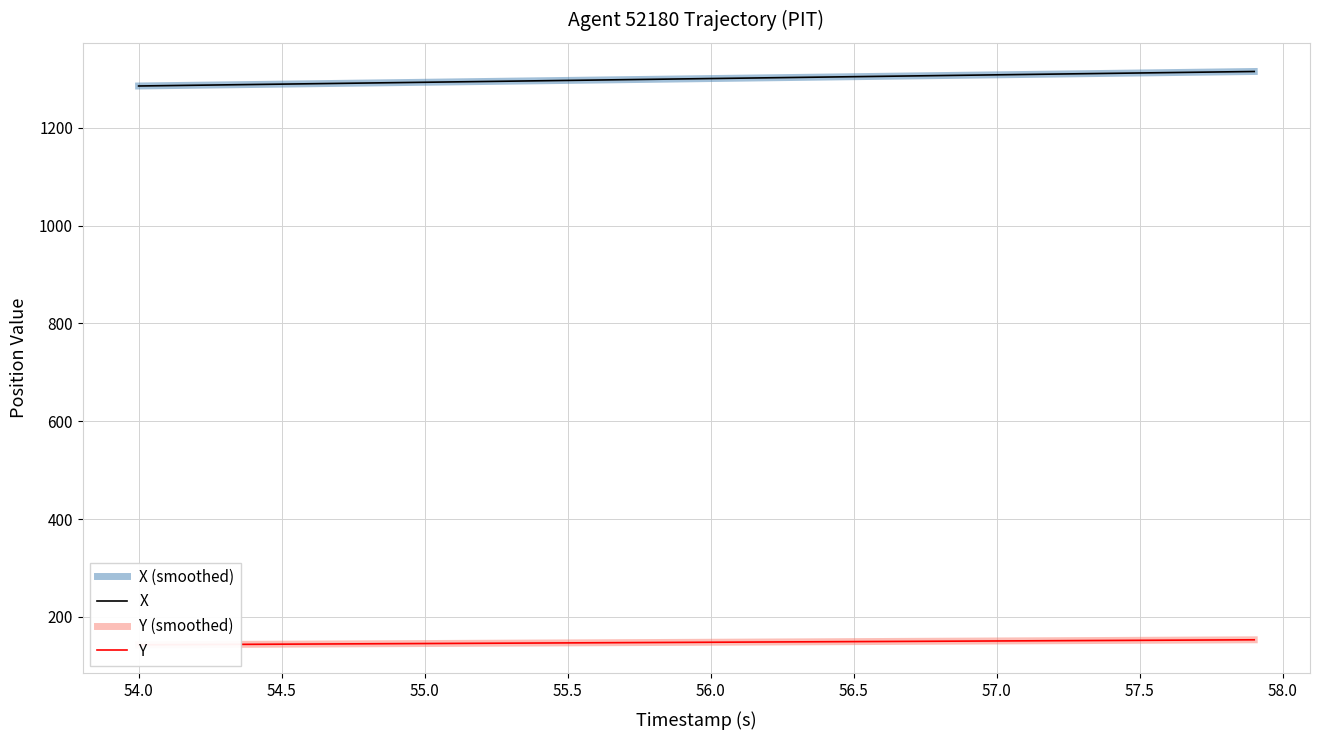

True or false: Y (smoothed) and X (smoothed) intersect in this chart.

False